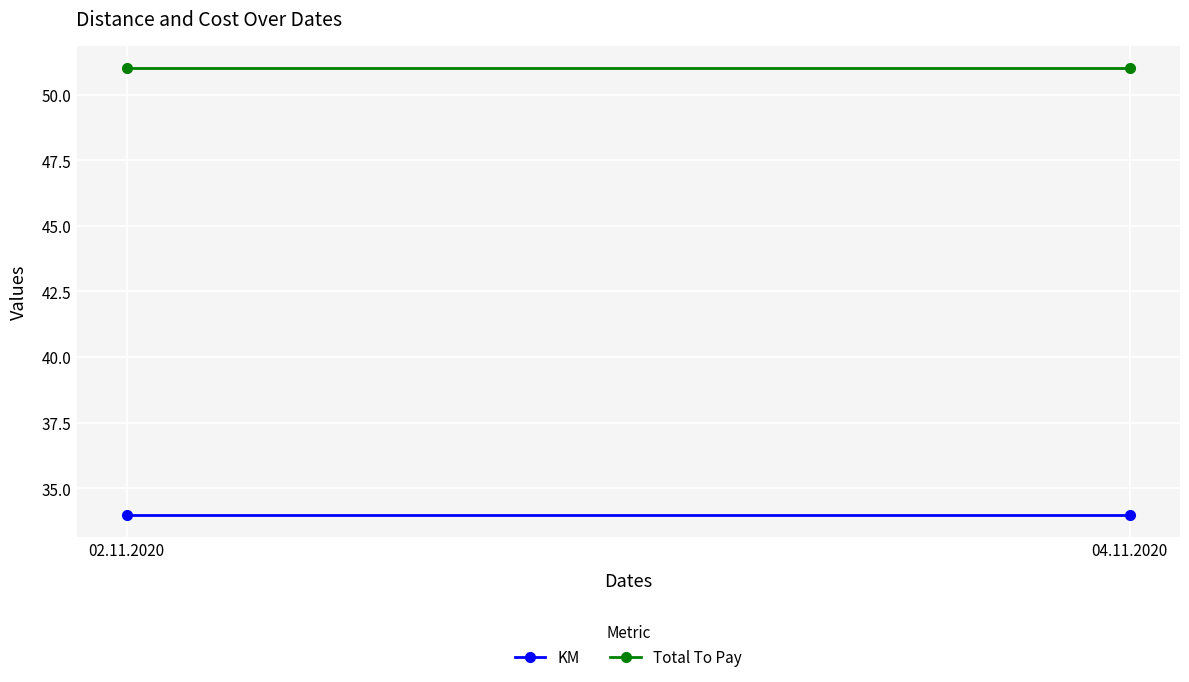

What are all the series names shown in the legend?

KM, Total To Pay